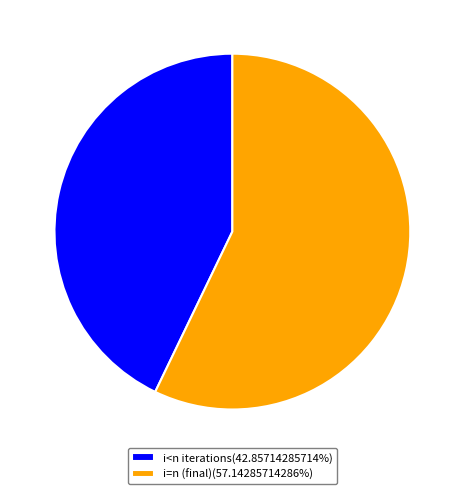

Approximately how many times larger is the value at i=n (final)(57.14285714286%) compared to i<n iterations(42.85714285714%)?

1.3